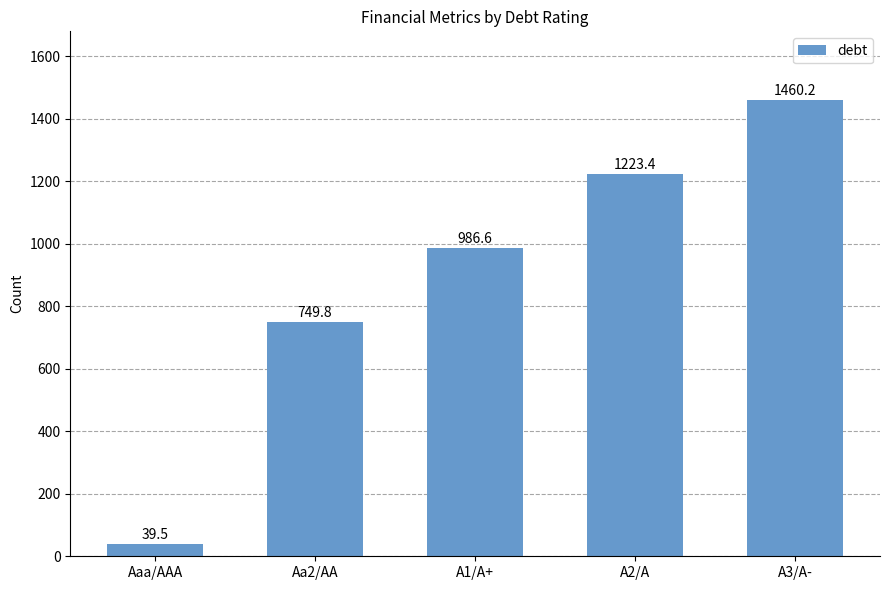

What is the label of the 4th bar from the left?

A2/A